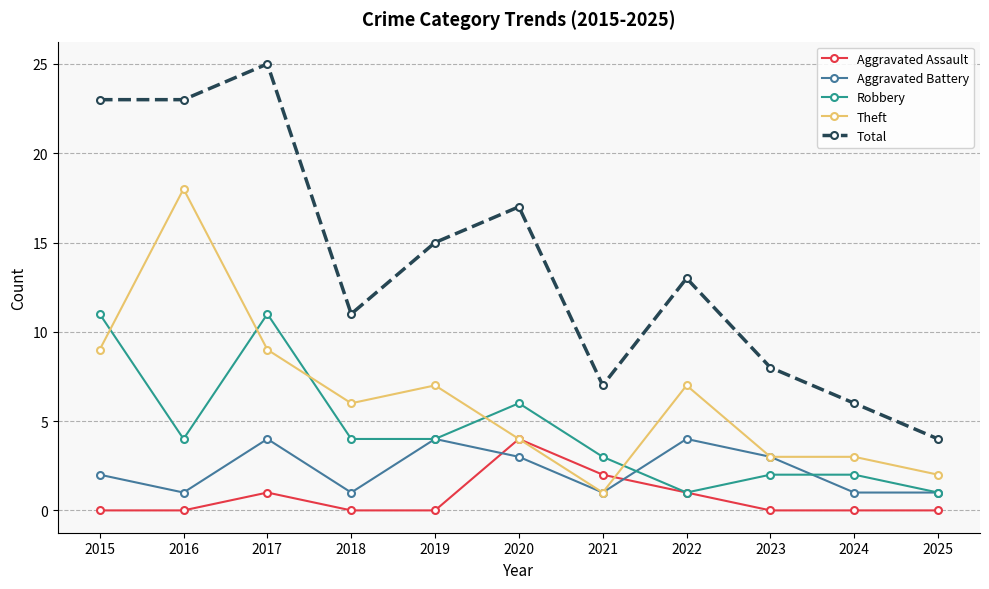

Is the value of Total at 2020 greater than the value of Theft at 2025?

Yes